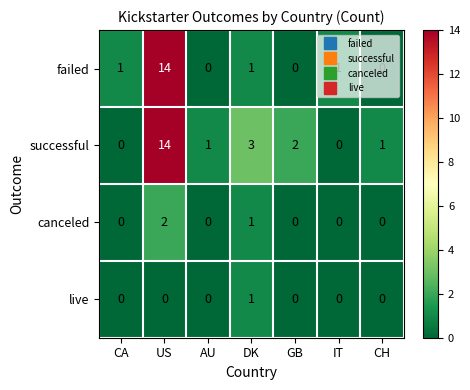

What is the difference between the maximum and minimum values in the successful series?

14